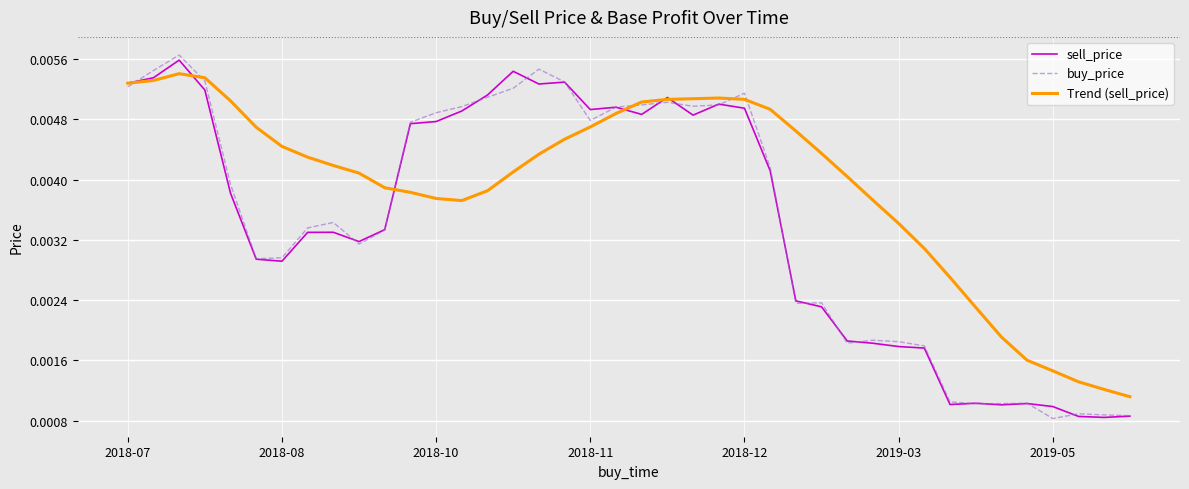

Which series has the largest total across all categories?

Trend (sell_price)